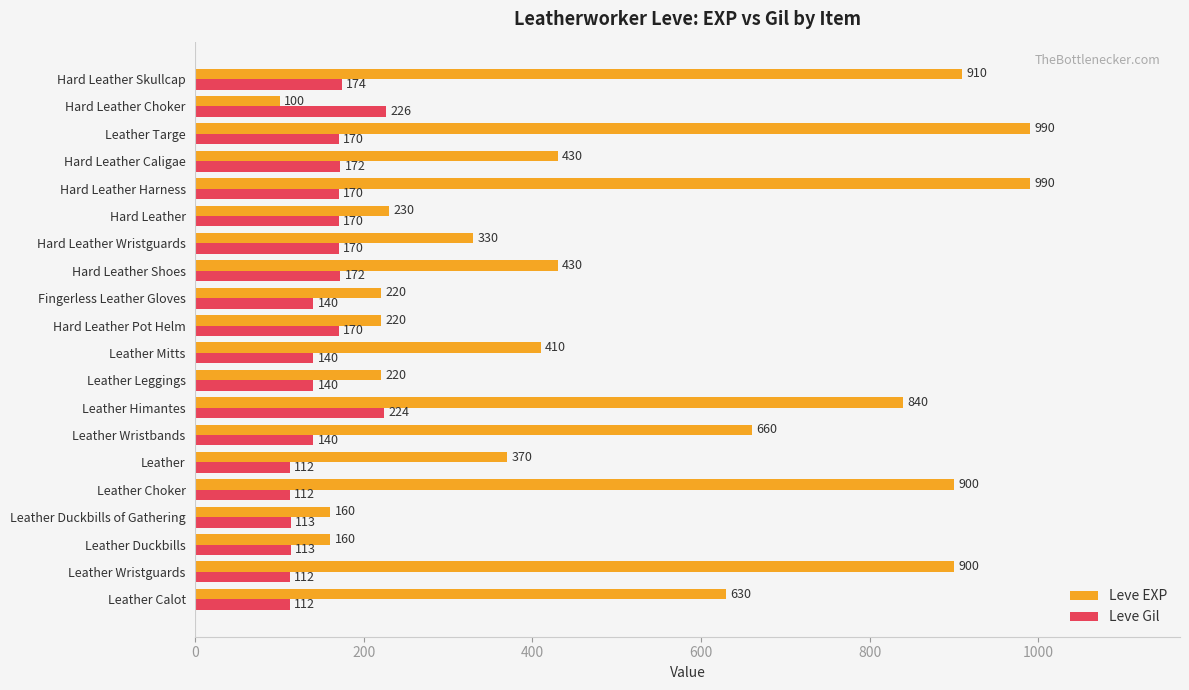

True or false: Leve EXP has a value of 1331 at Leather Wristguards.

False